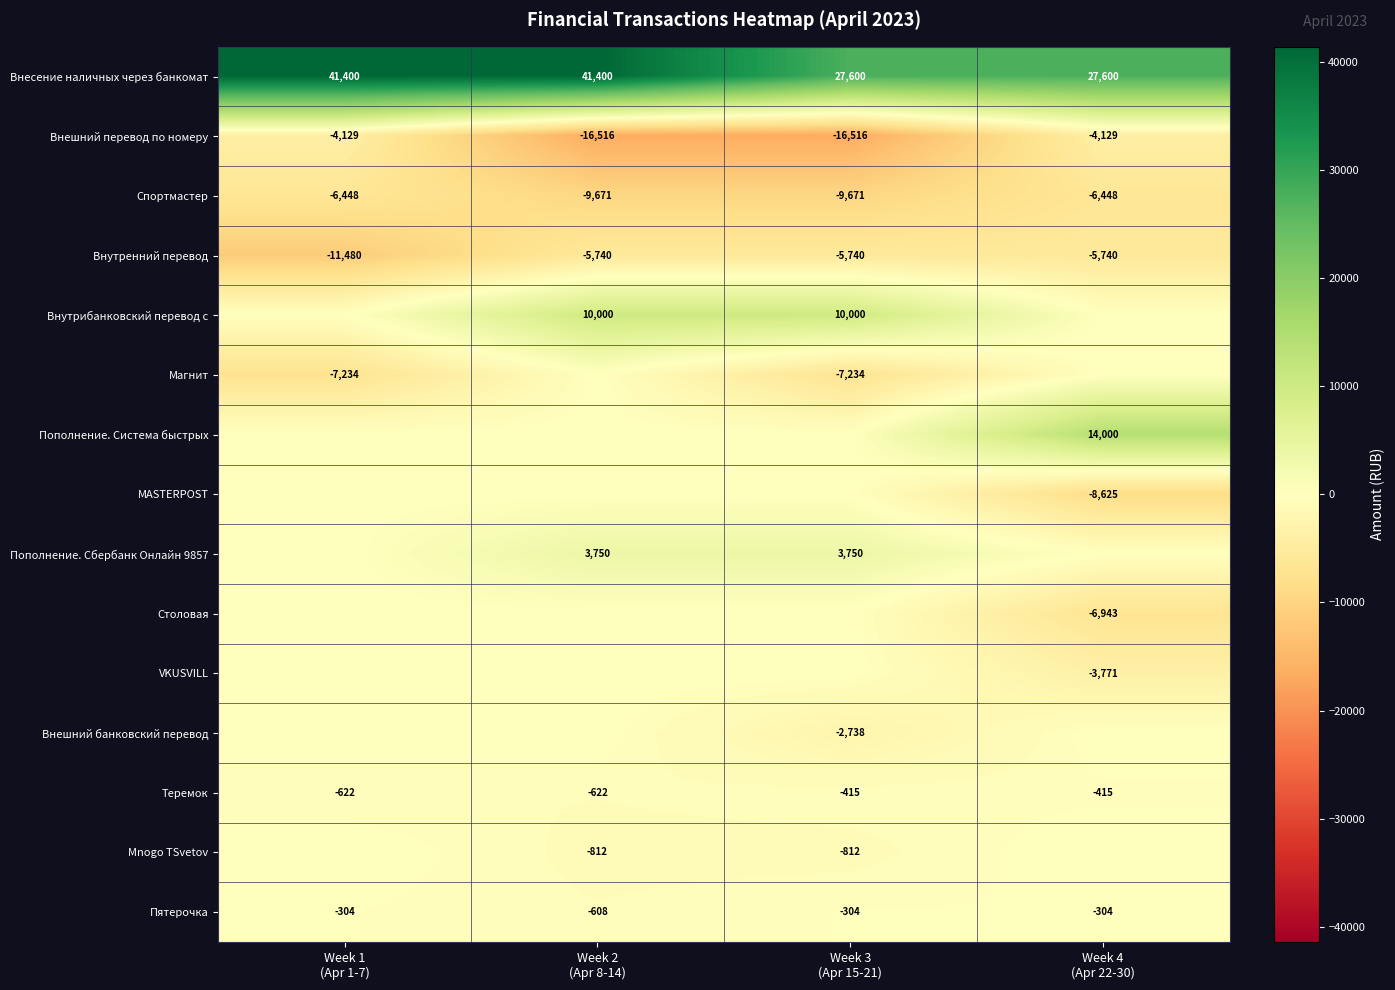

What is the maximum value for Спортмастер?

-6448